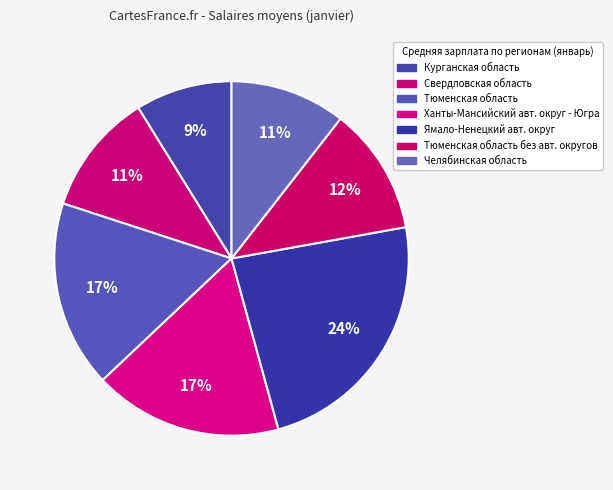

How many segments does this pie chart have?

7